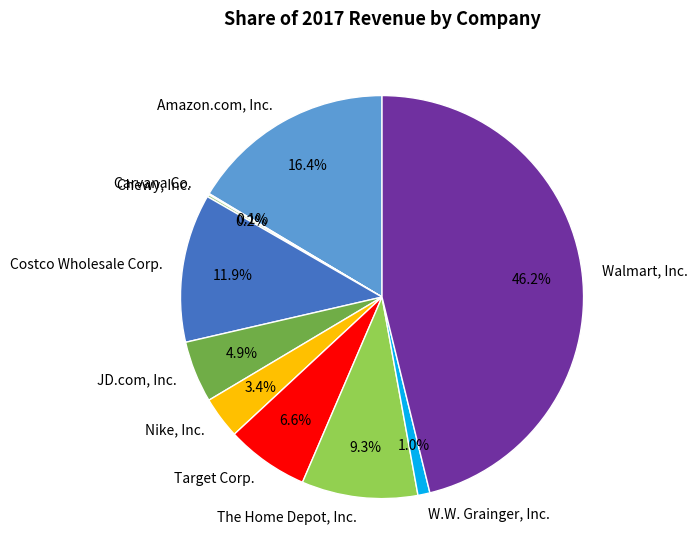

Does any single category account for the majority?

No